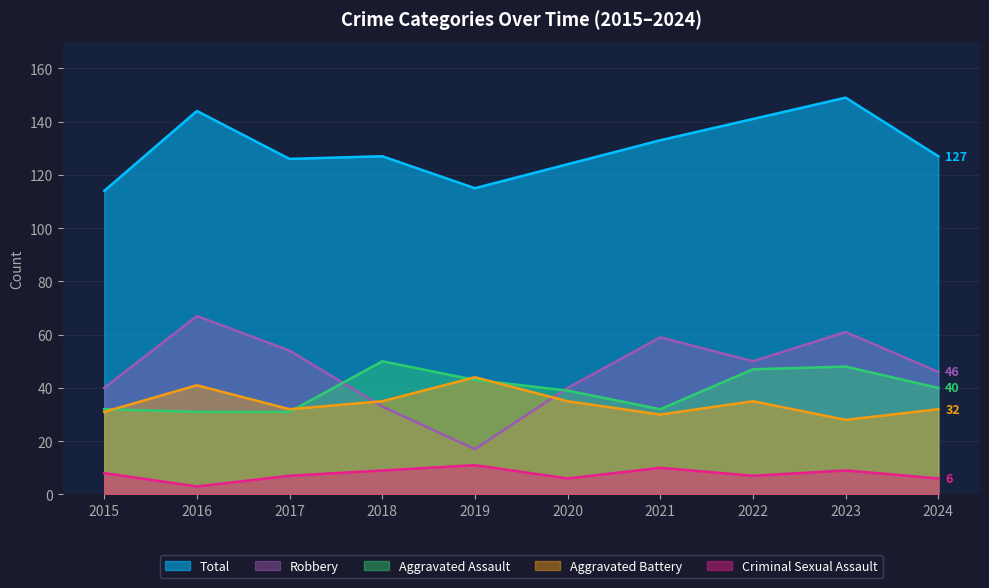

At which category is the sum across all series the highest?

2023